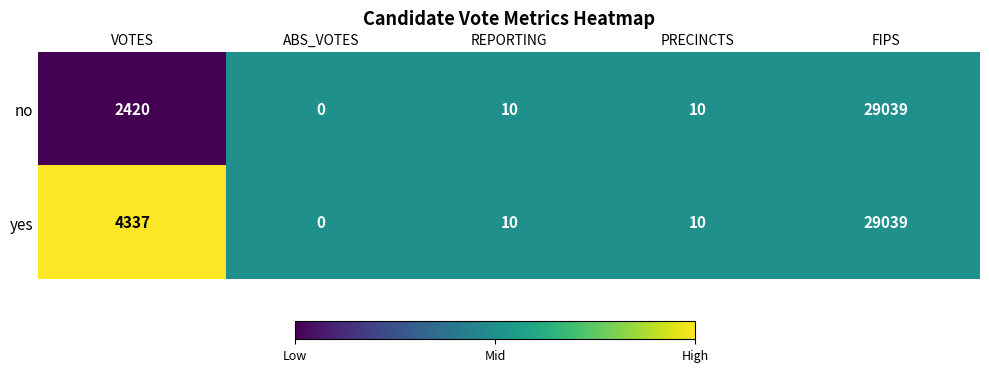

Read the no value at REPORTING, to the nearest 10.

10